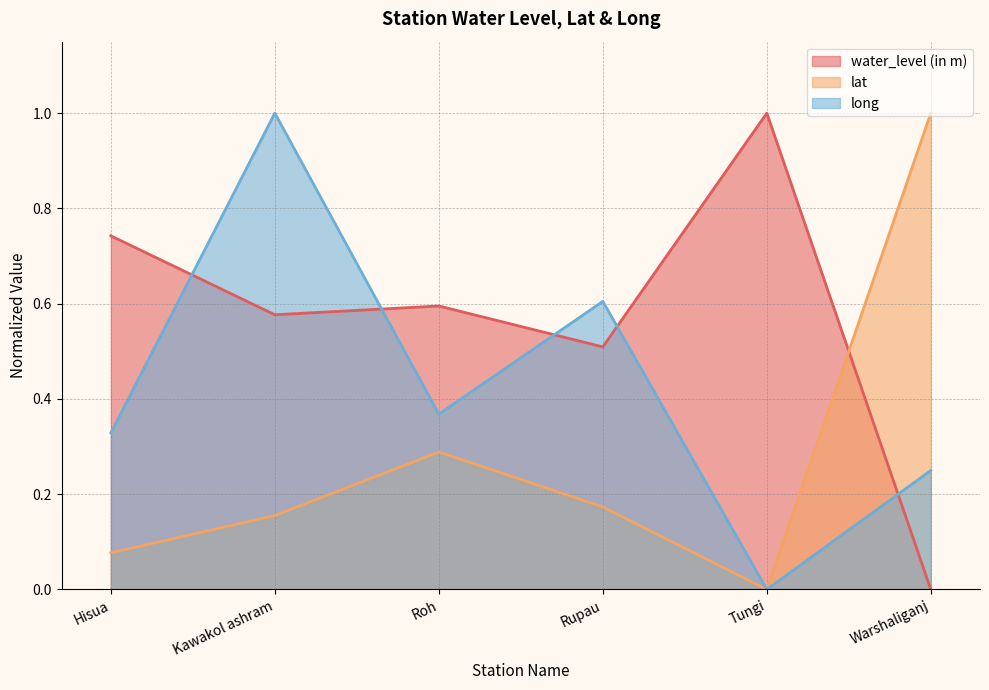

How many lines are shown in the chart?

3